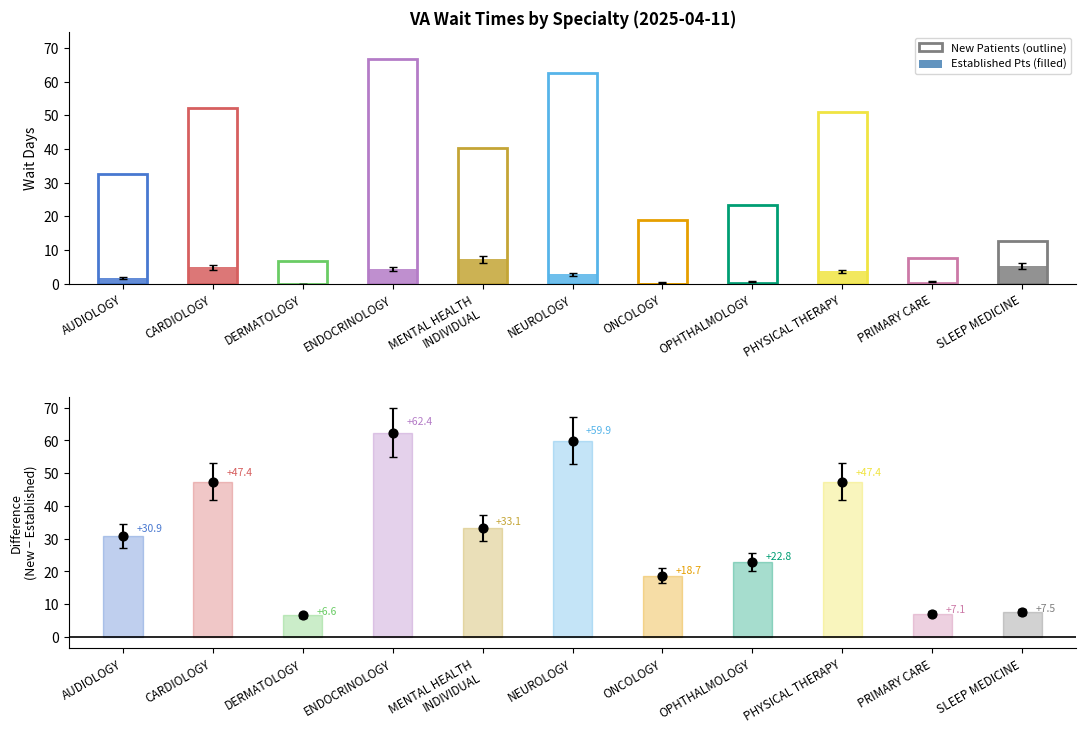

At which category is the sum across all series the highest?

ENDOCRINOLOGY